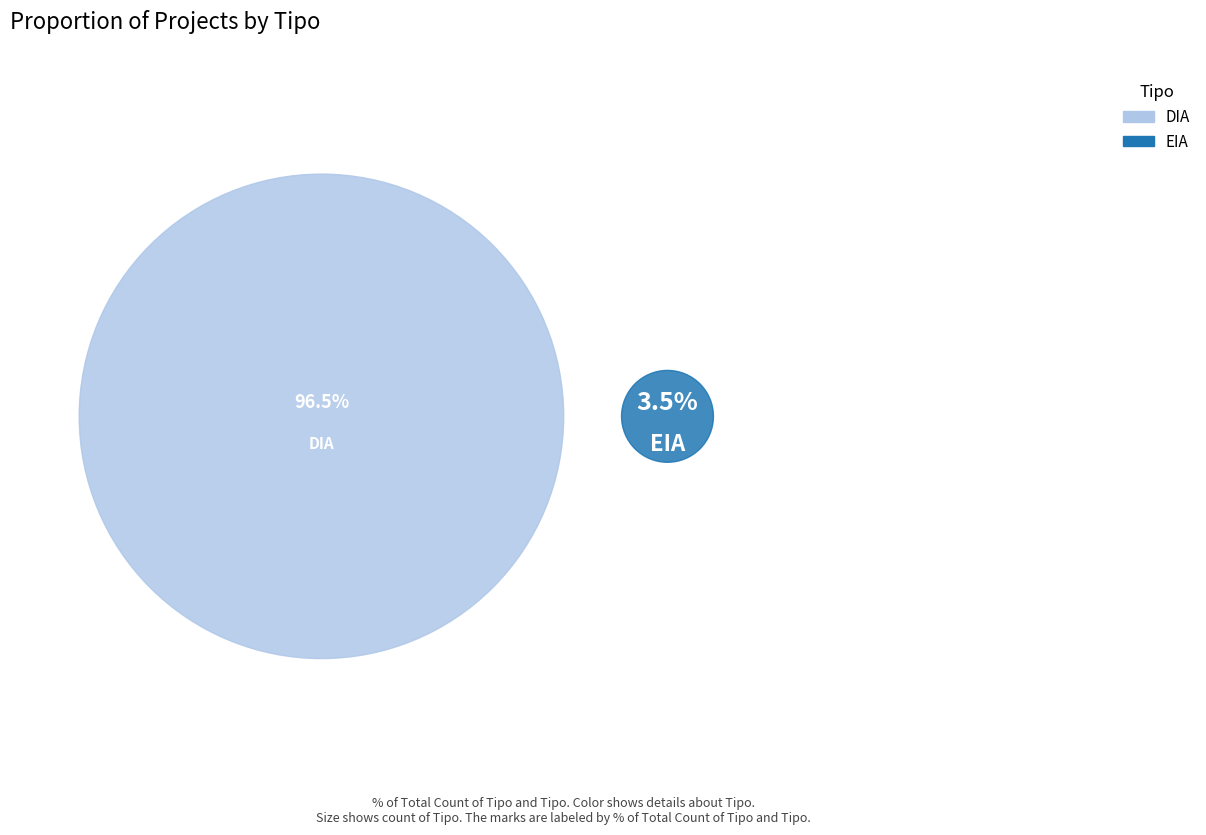

Which category accounts for the majority?

DIA